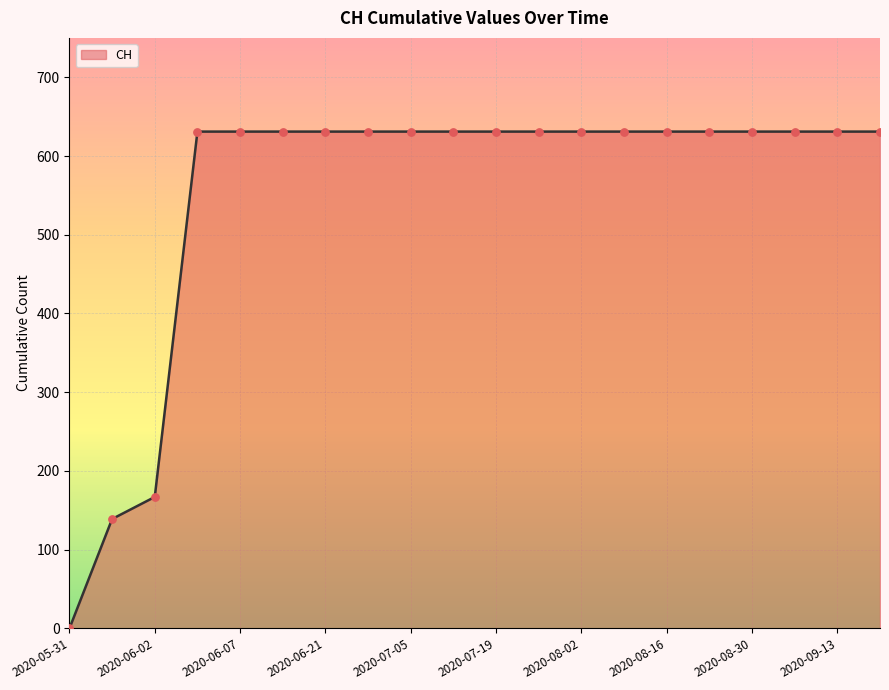

What is the greatest value displayed?

631